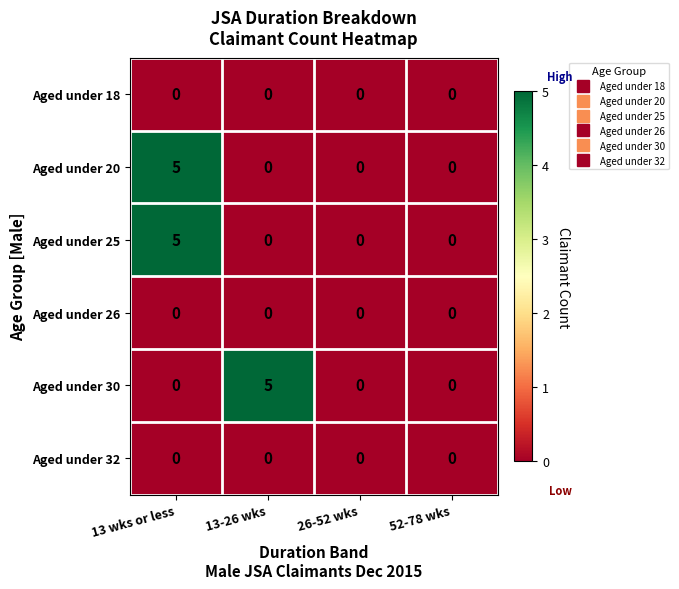

What is the spread (max minus min) of values at 13-26 wks?

5